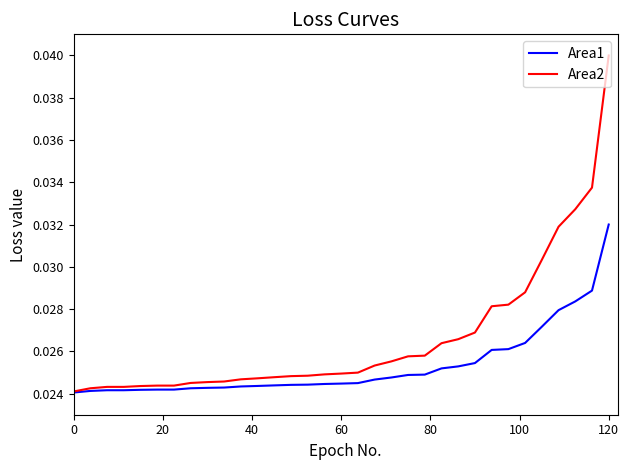

How many series are shown in this chart?

2